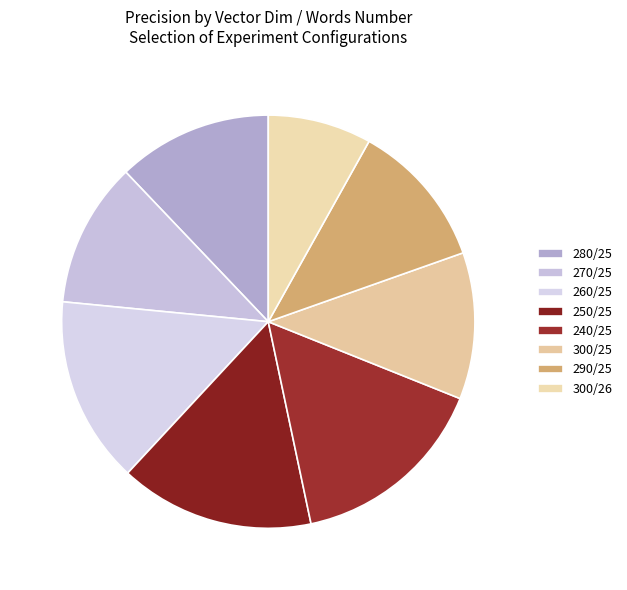

To the nearest percent, what is the average slice percentage?

12%